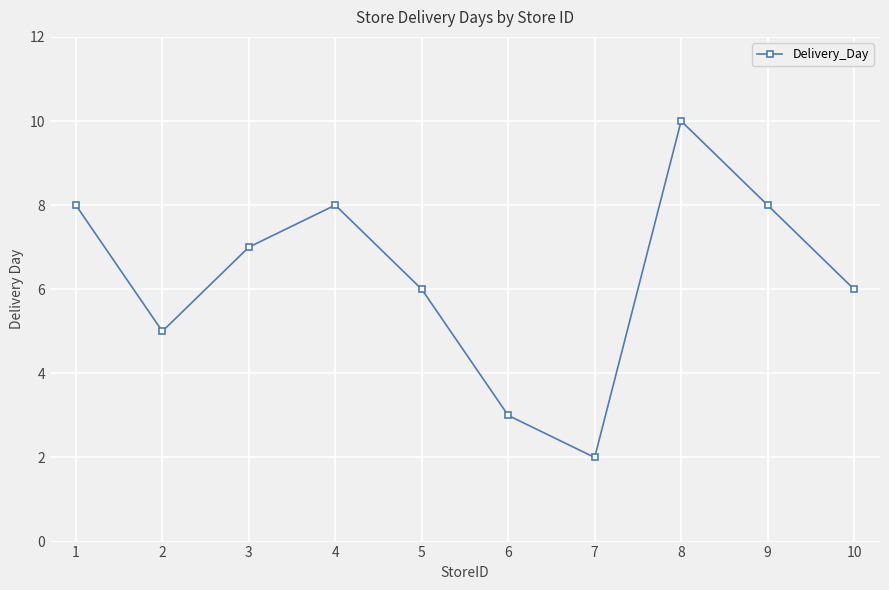

What is the maximum value shown in the chart?

10